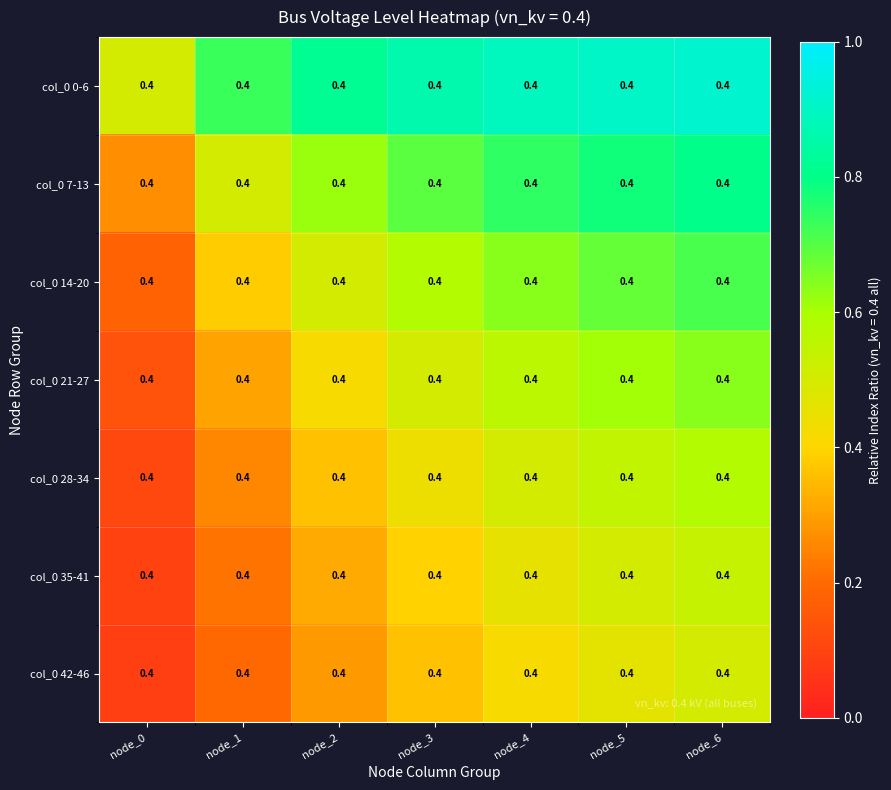

At node_0, list the series in order from largest to smallest.

col_0 0-6, col_0 7-13, col_0 14-20, col_0 21-27, col_0 28-34, col_0 35-41, col_0 42-46